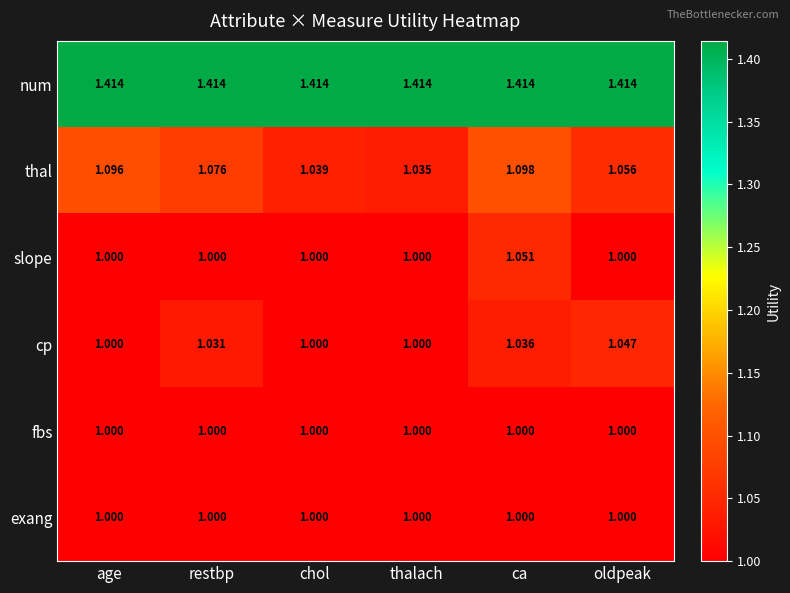

Which series has the largest total across all categories?

num